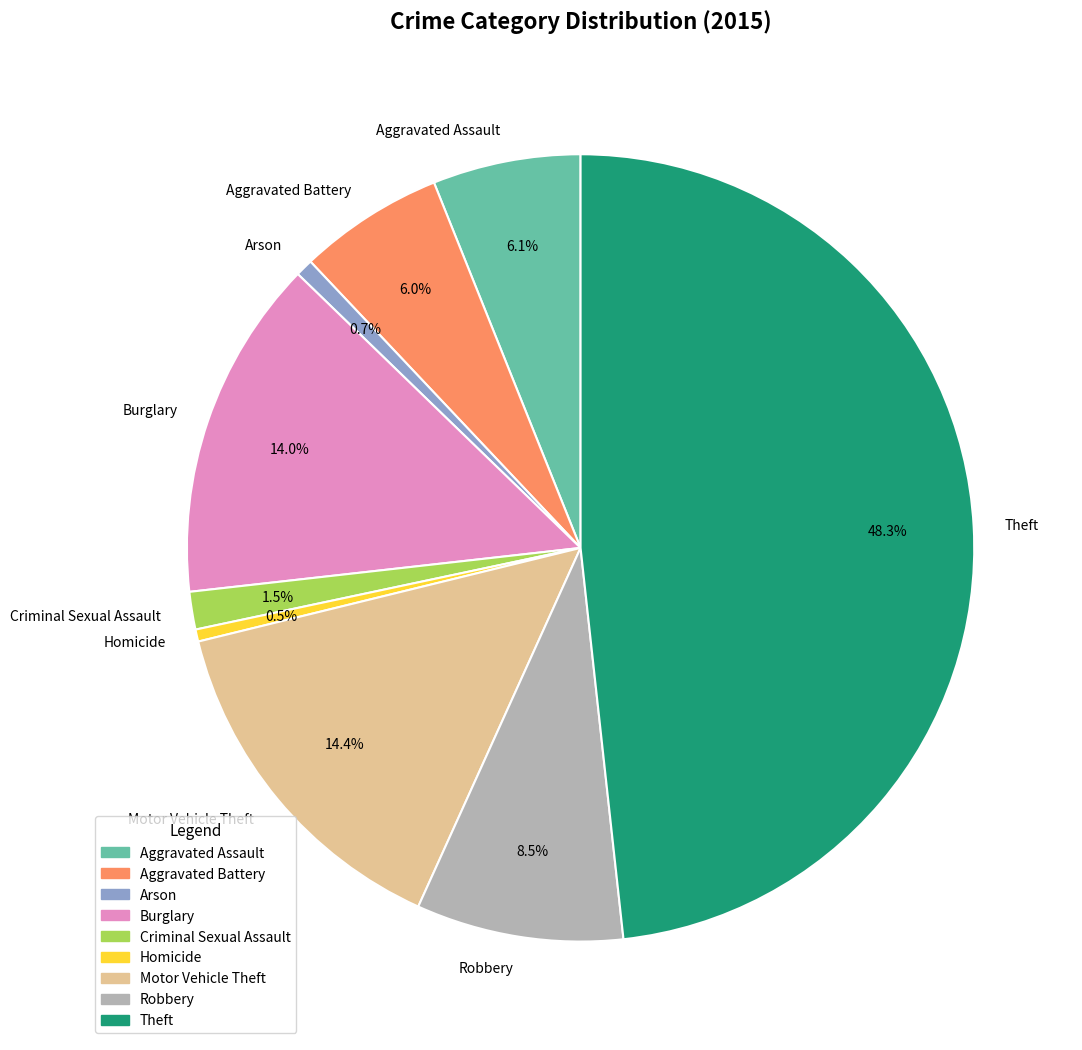

To the nearest percent, what is the difference between the Criminal Sexual Assault and Aggravated Assault slice percentages?

5%